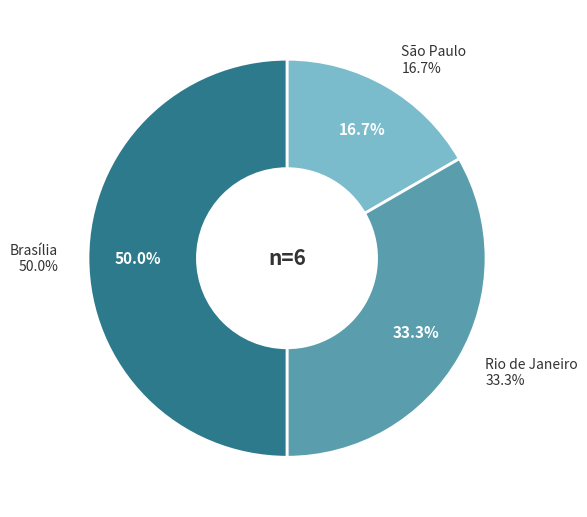

Does Rio de Janeiro represent more than half of the total?

No